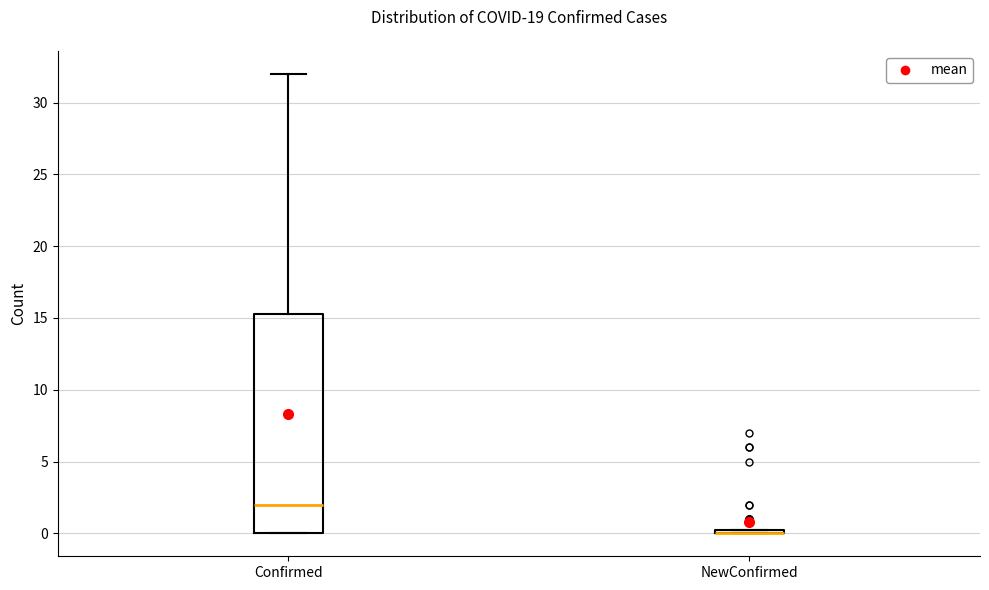

Comparing the boxes themselves (not the whiskers), which one is the tallest?

Confirmed